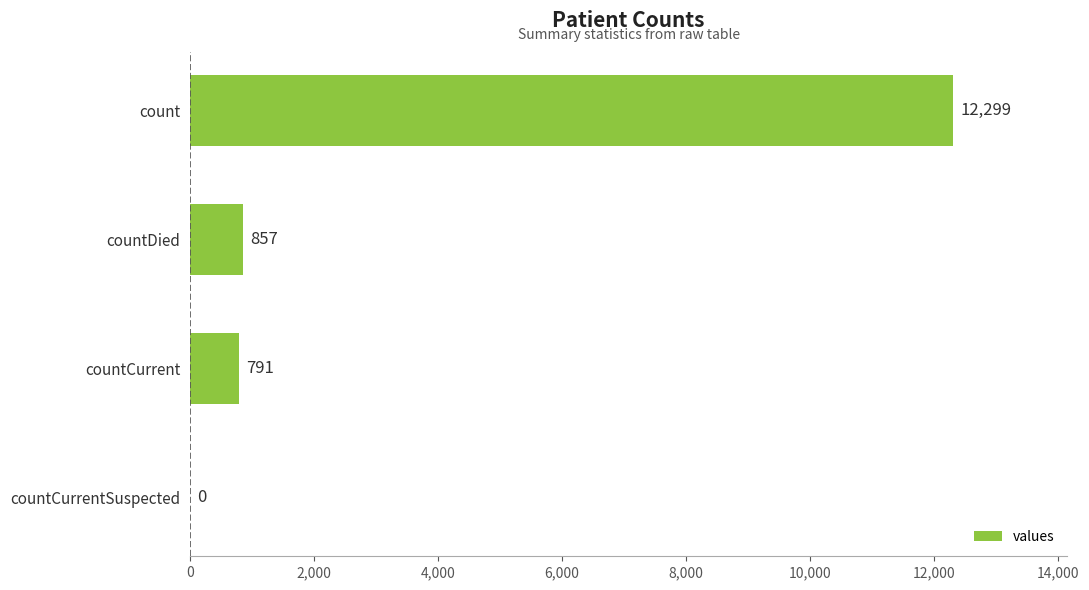

What is the average value?

3487